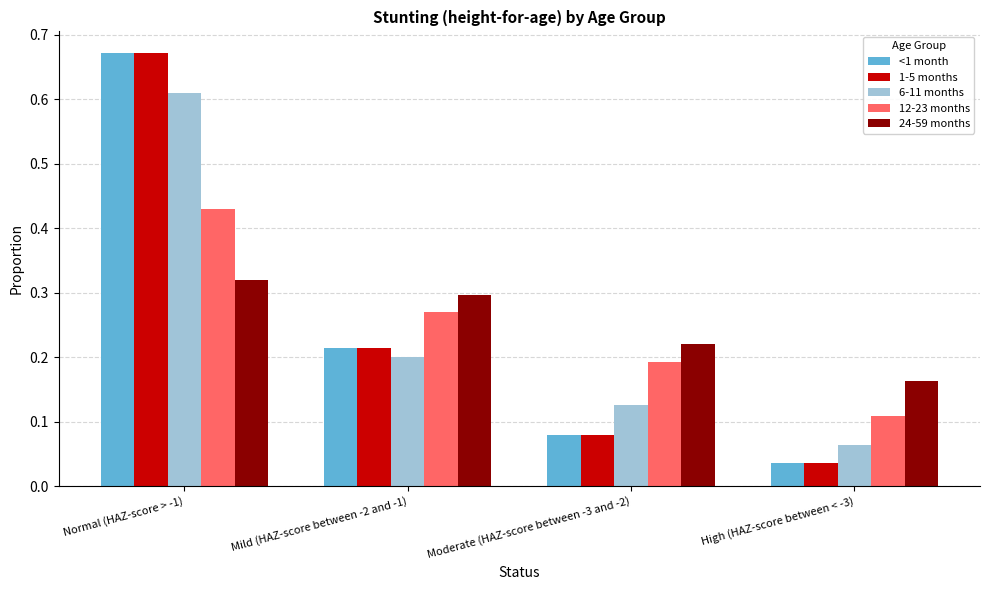

Is it true that 24-59 months equals 0.2 at High (HAZ-score between < -3)?

True